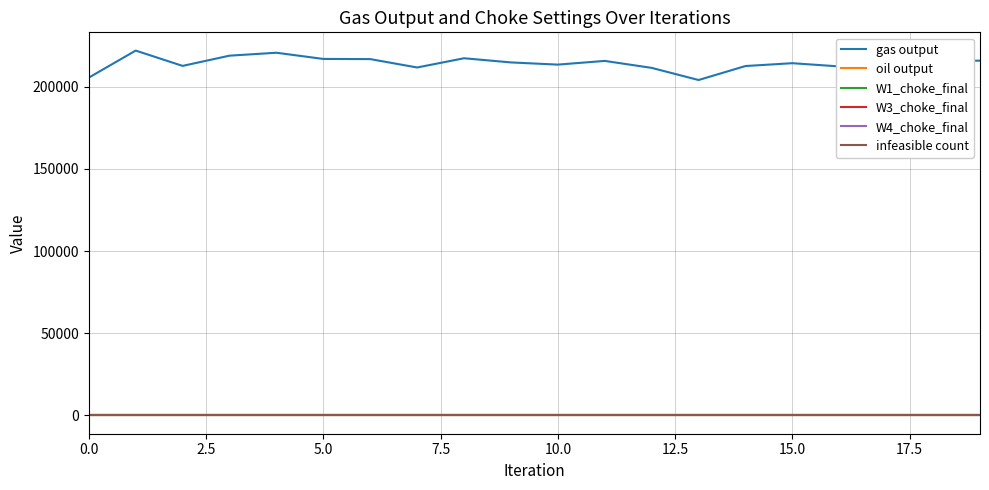

Which series has the largest total across all categories?

gas output